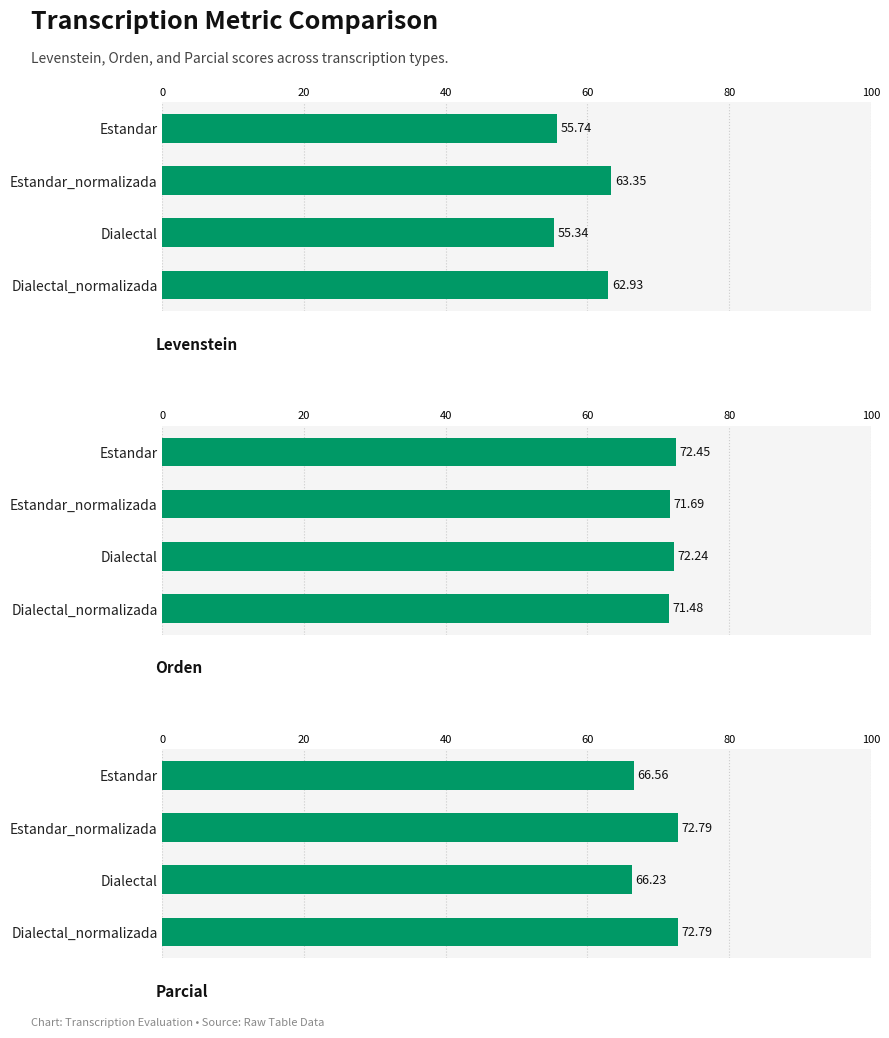

Reading left to right, extract all data points from this chart.

Levenstein: 55.7	63.4	55.3	62.9
Orden: 72.5	71.7	72.2	71.5
Parcial: 66.6	72.8	66.2	72.8